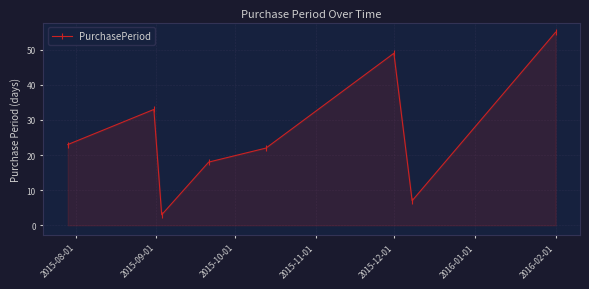

How many categories are shown in the chart?

8